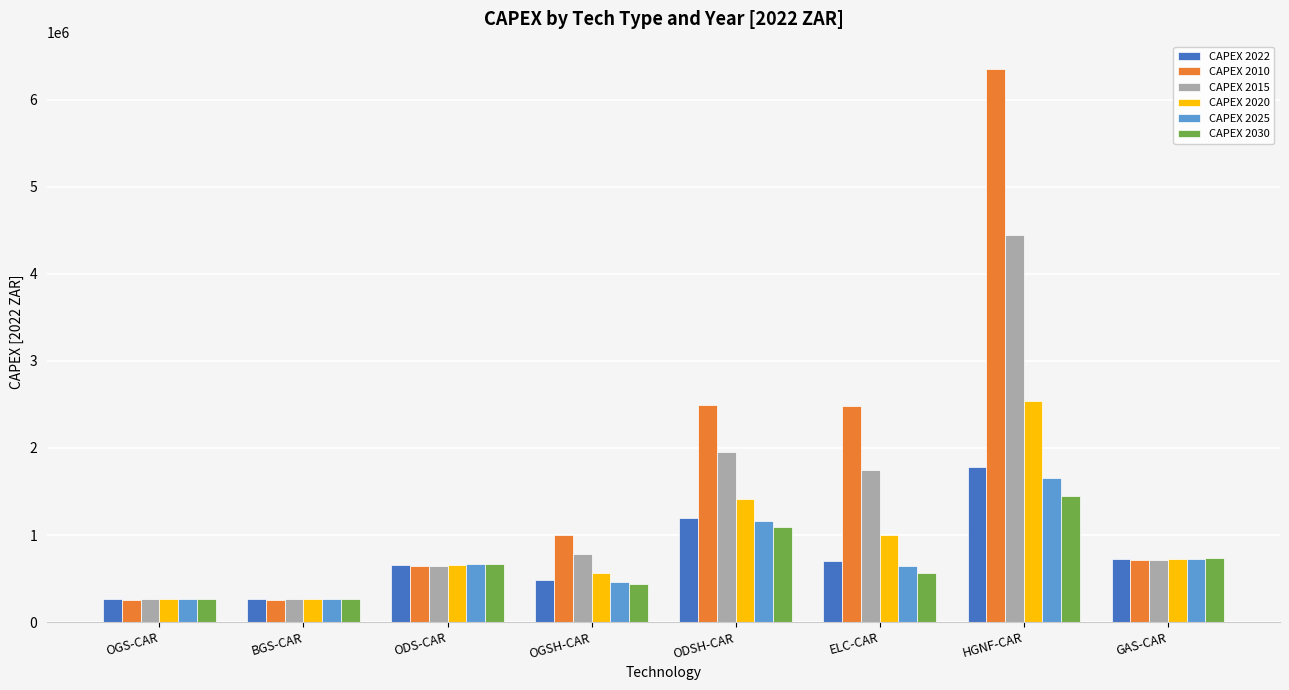

At which label is CAPEX 2015 closest to 2353893?

ODSH-CAR